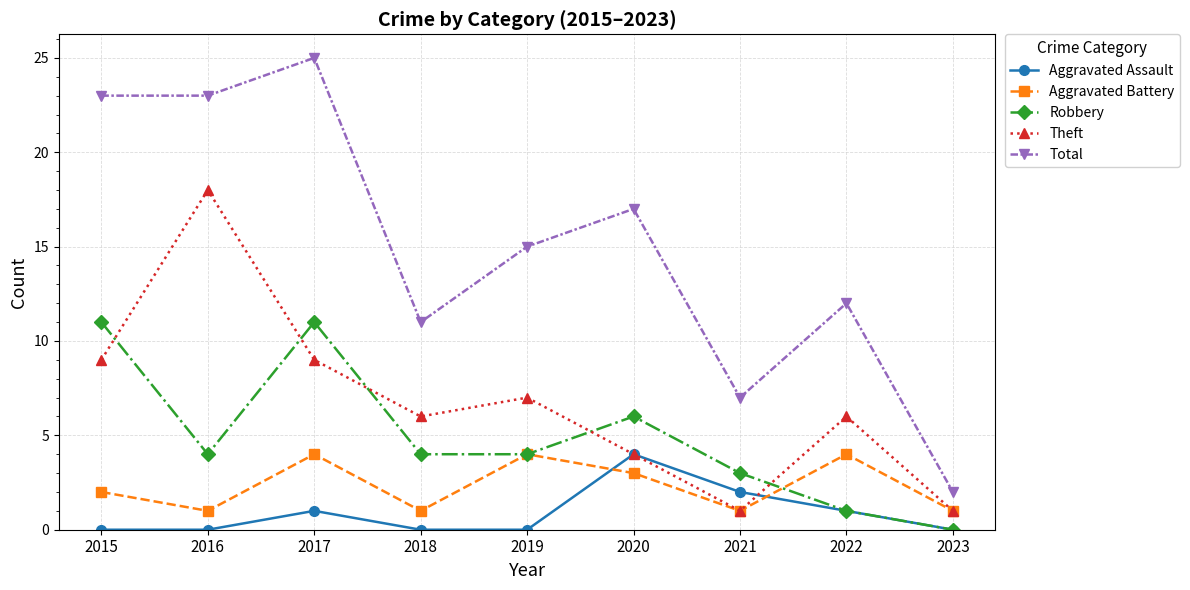

What is the approximate value of Aggravated Battery at 2021?

1